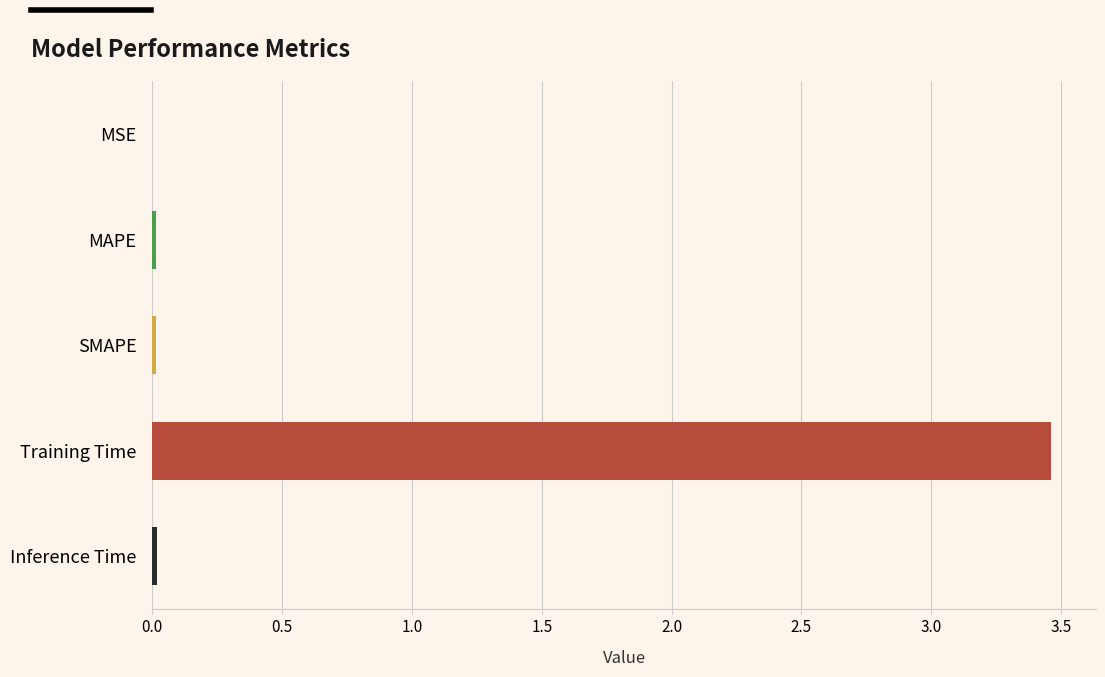

Is it true that the value at MSE is 0.0?

True